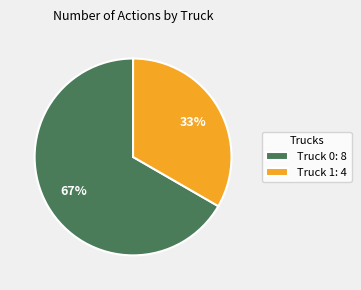

Which category has the biggest portion of the pie?

Truck 0